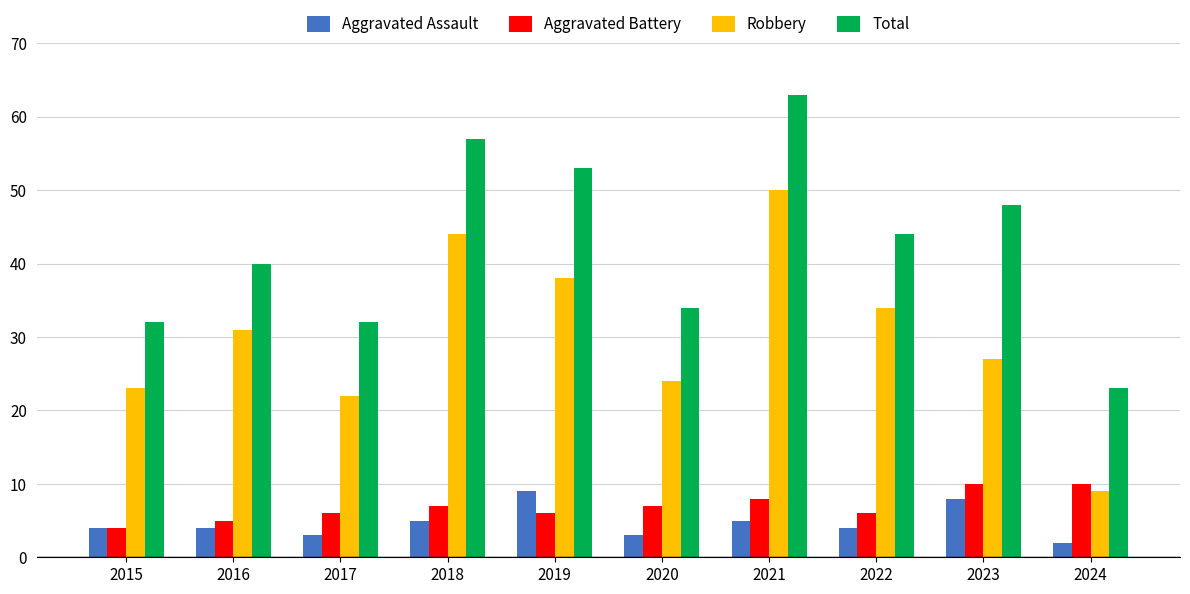

What is the difference between the Total values at 2015 and 2020?

2